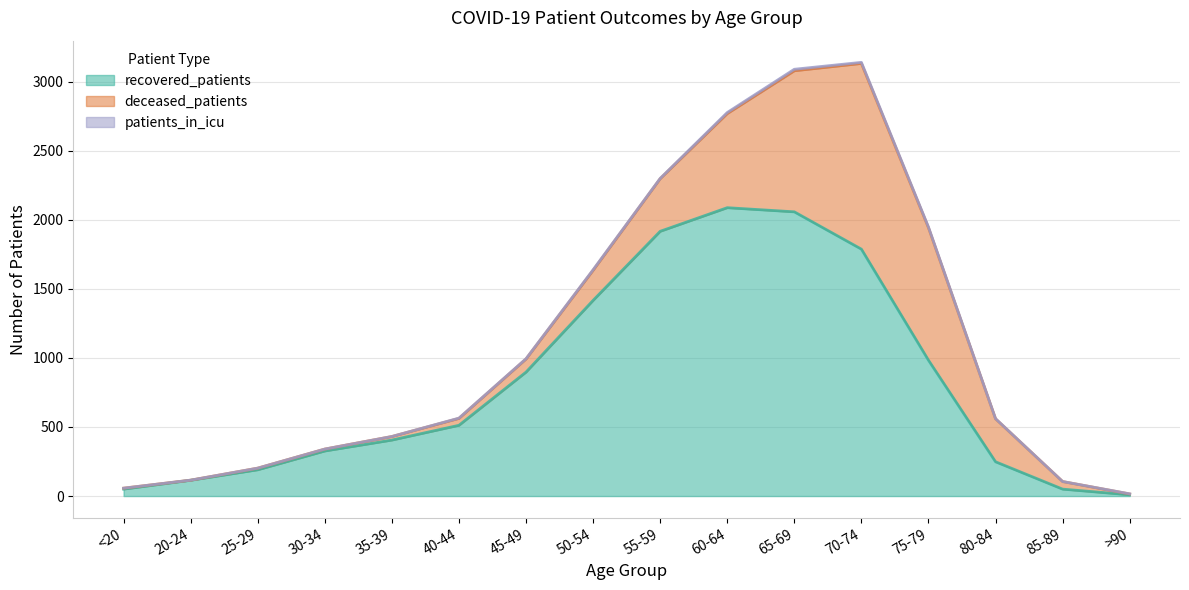

At which category is the sum across all series the highest?

70-74